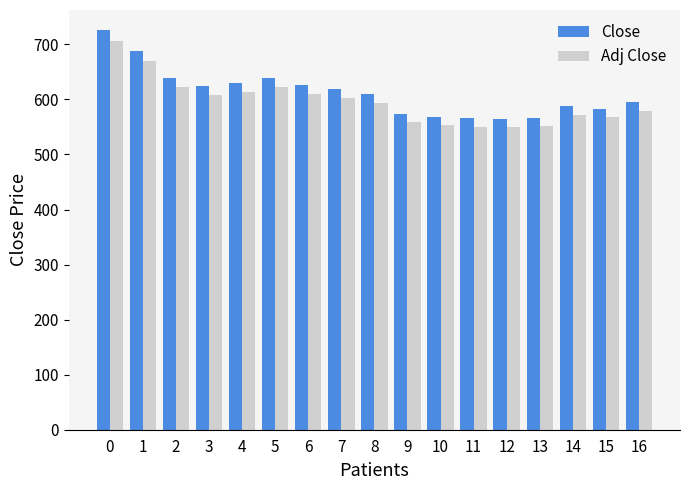

Is it true that Adj Close equals 707.0 at 0?

True